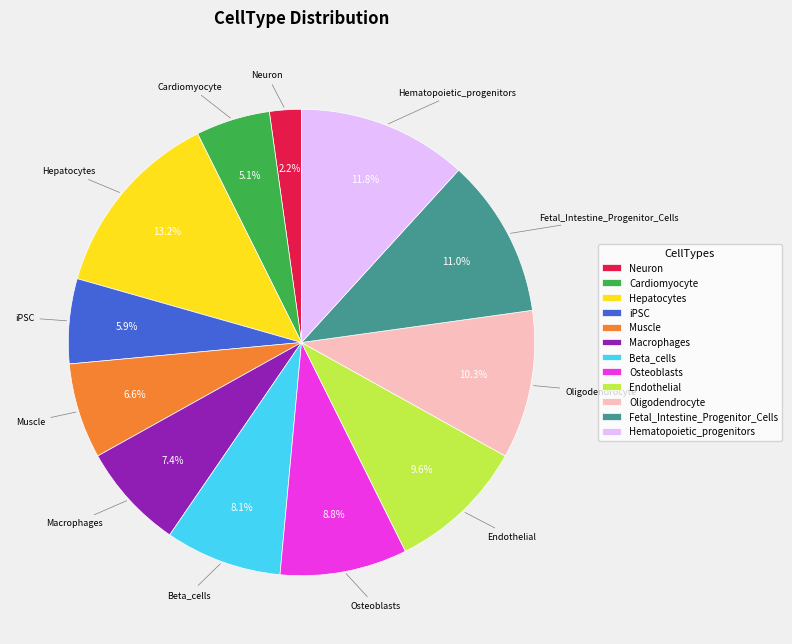

Count the number of slices in the pie.

12